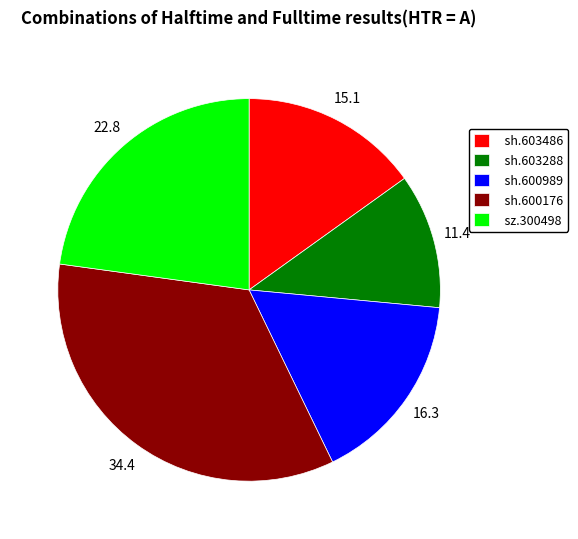

Which has a higher value, sh.600989 or sh.603486?

sh.600989